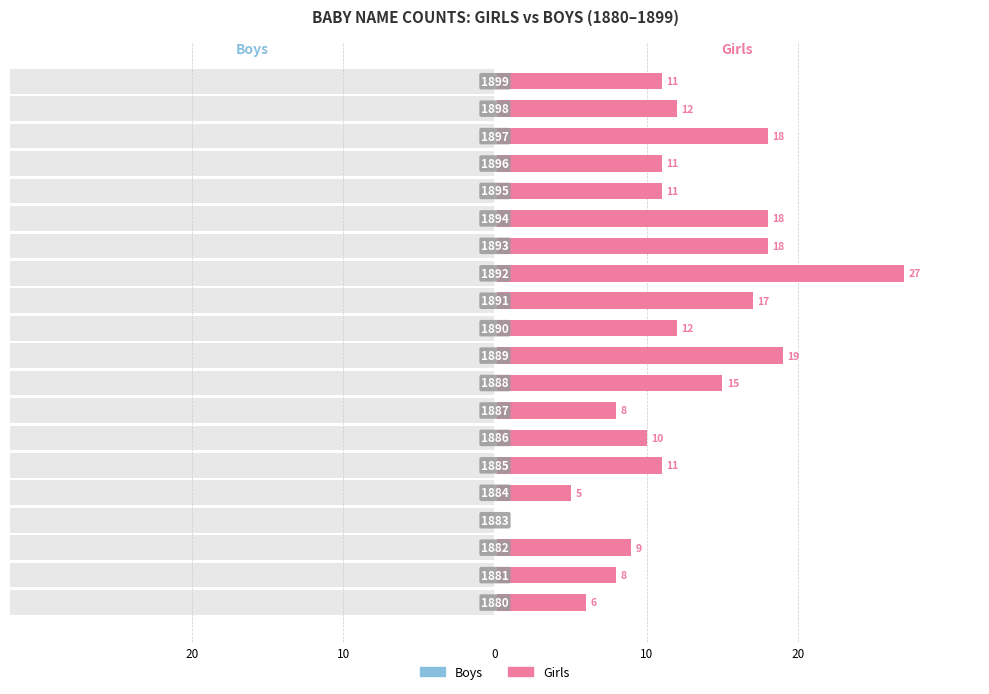

How many series are shown in this chart?

2